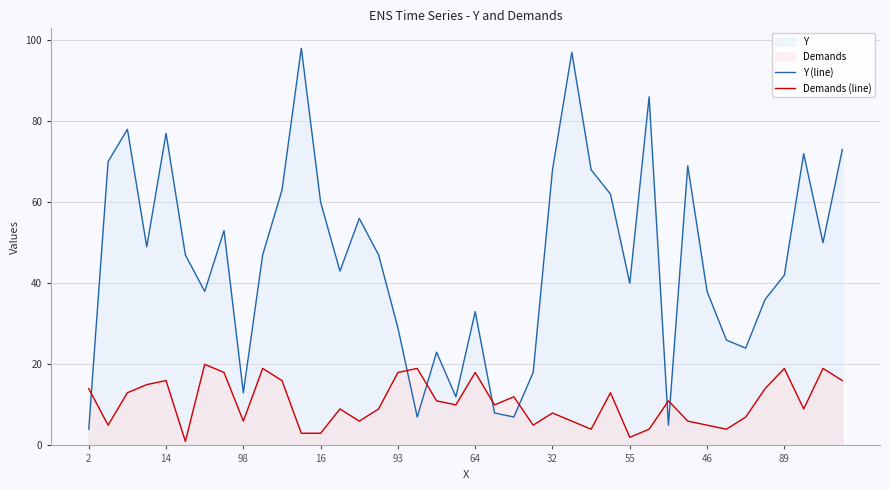

Where is Y (line) nearest to the value 51?

38